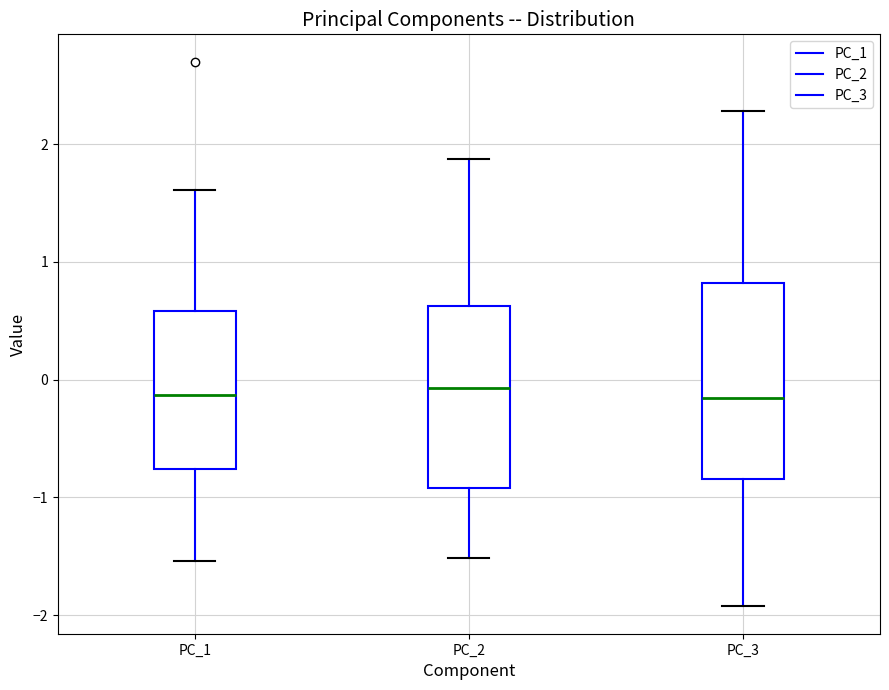

Comparing the boxes themselves (not the whiskers), which one is the tallest?

PC_3